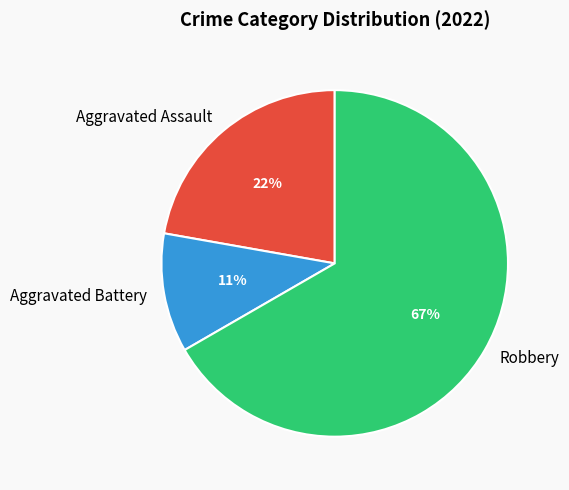

What is the majority slice?

Robbery